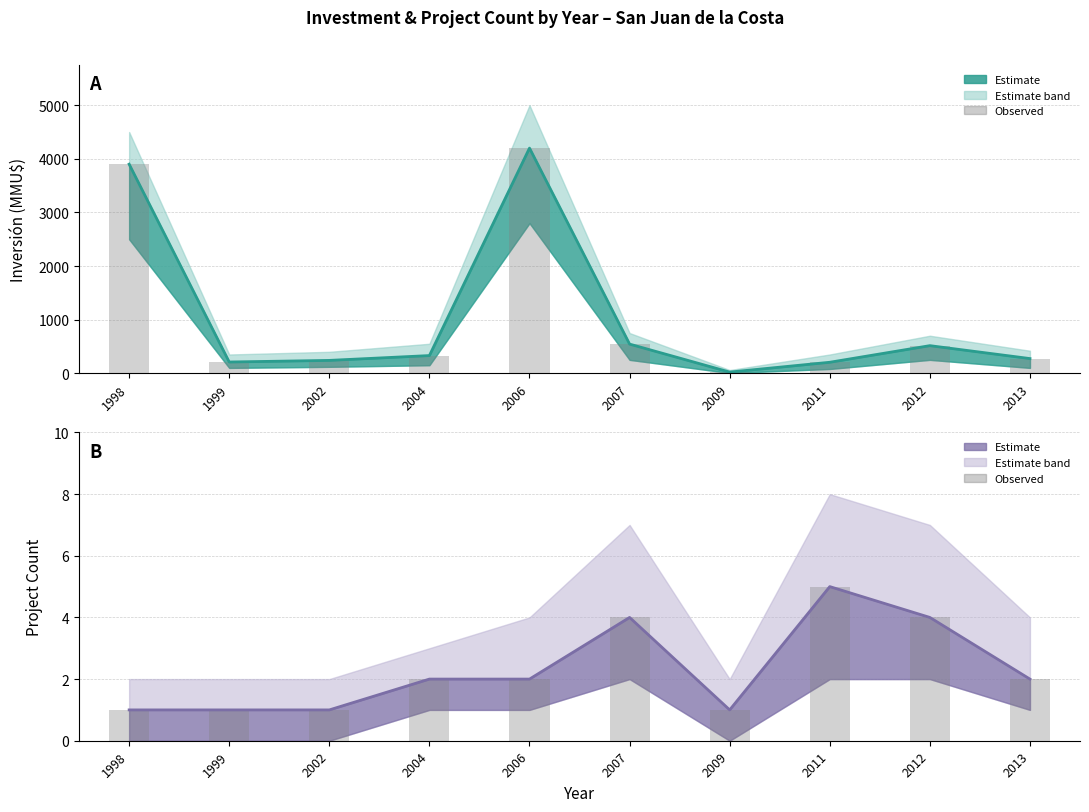

What is the approximate value at 2004?

2